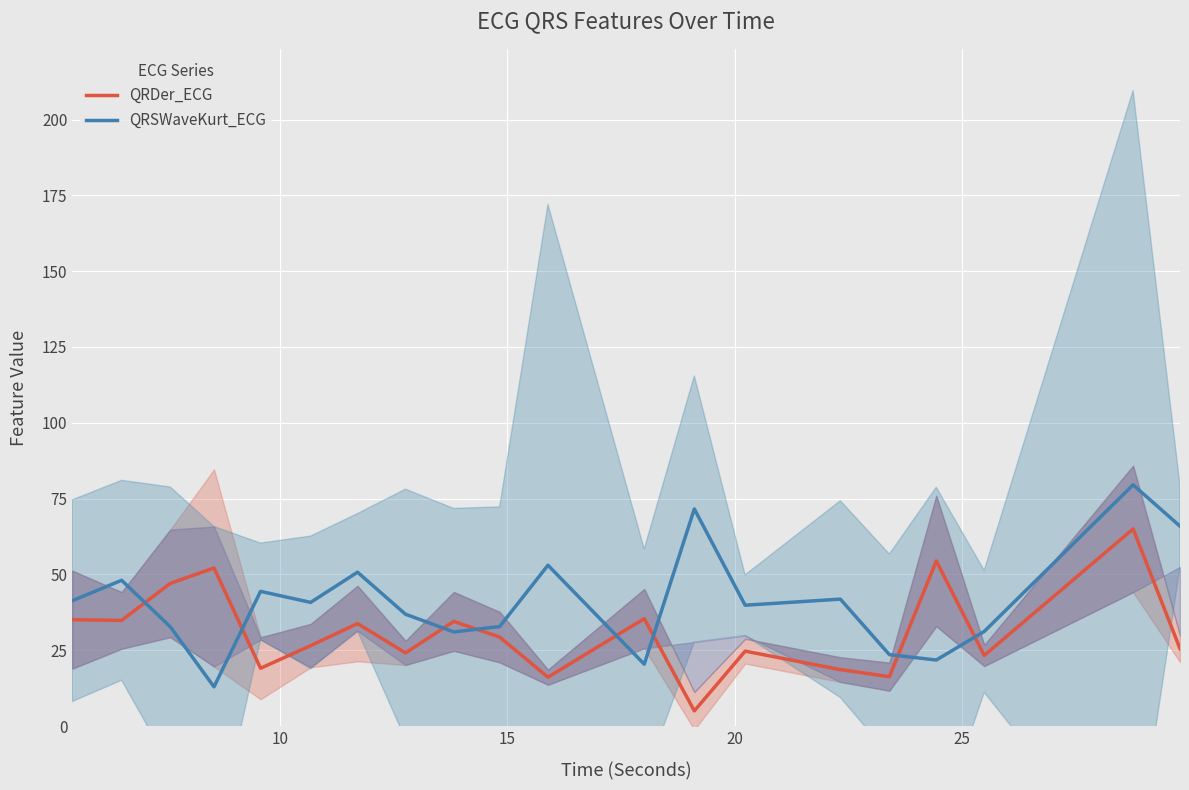

Count the number of data series in this chart.

2